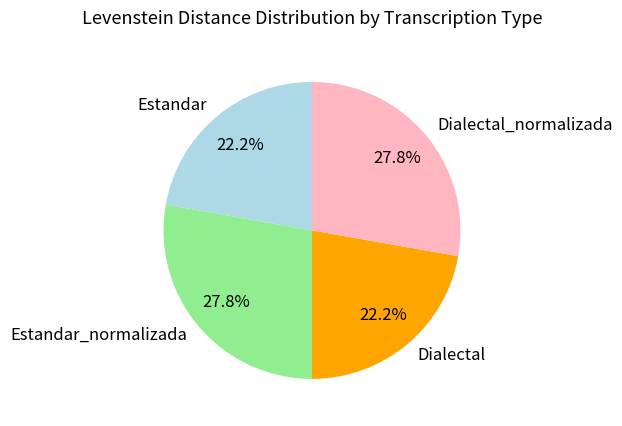

Count the number of slices in the pie.

4